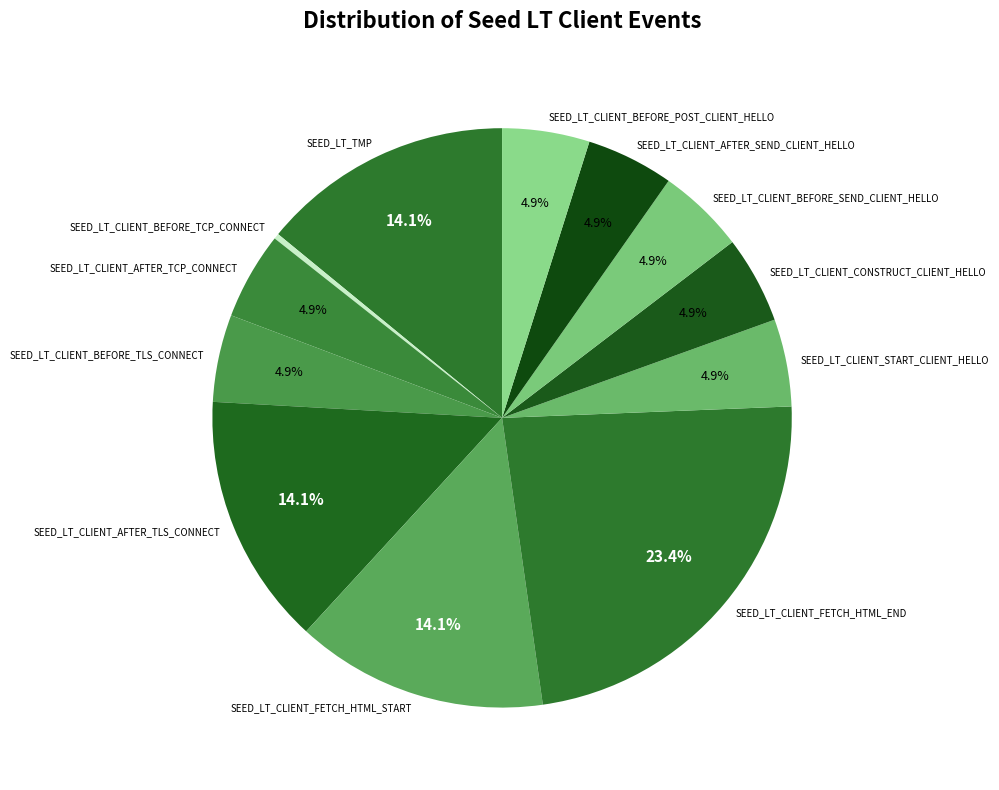

Combined, do SEED_LT_CLIENT_START_CLIENT_HELLO and SEED_LT_CLIENT_BEFORE_TCP_CONNECT account for over 50%?

No